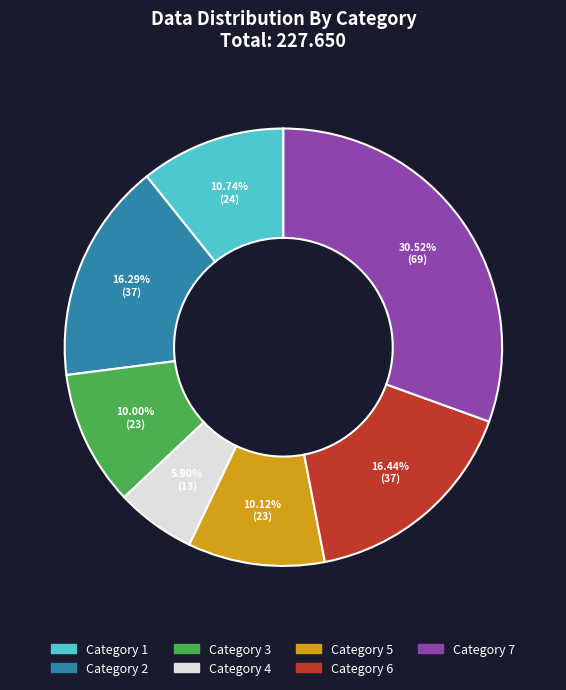

To the nearest percent, what is the average slice percentage?

14%